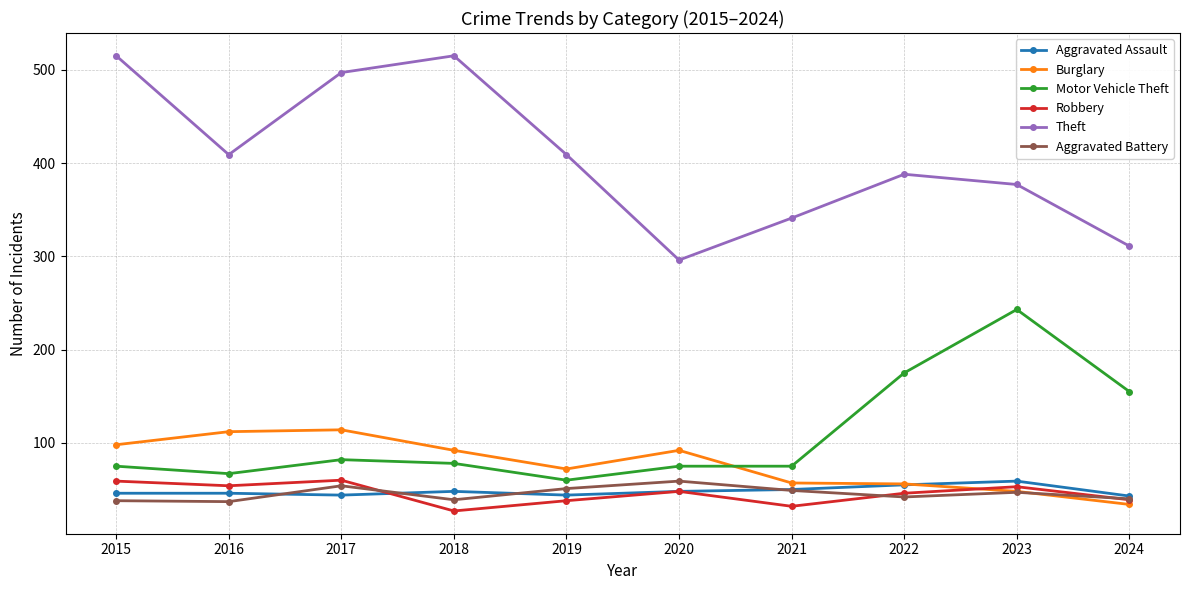

What is the value of the Theft point at the 2nd from the left?

409